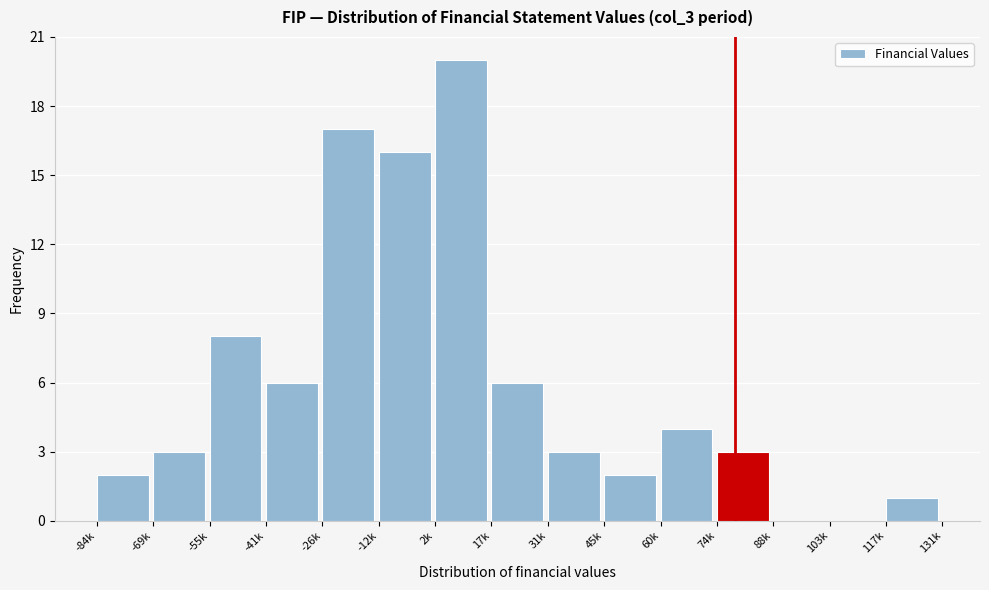

Reading left to right, extract all data points from this chart.

-84k=2	-69k=3	-55k=8	-41k=6	-26k=17	-12k=16	2k=20	17k=6	31k=3	45k=2	60k=4	74k=3	88k=0	103k=0	117k=1